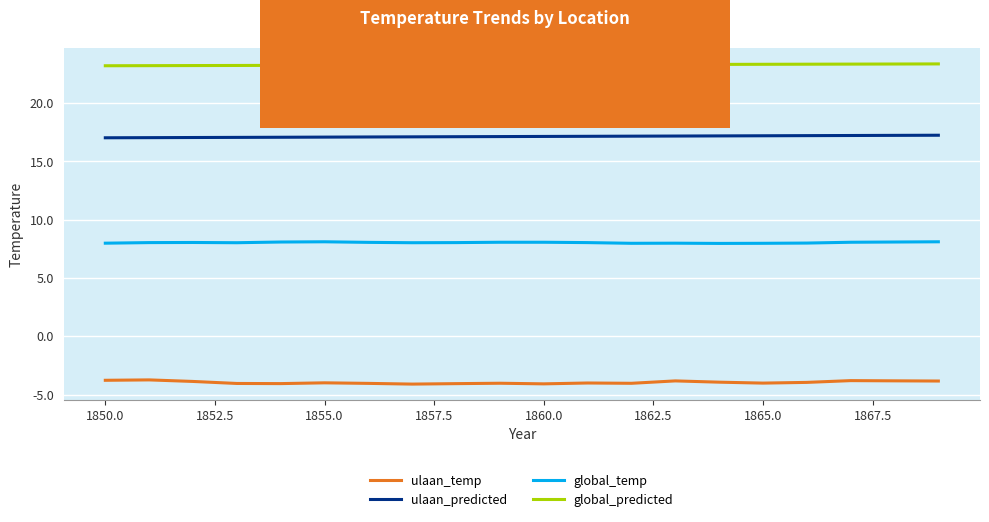

Which series has the largest range (max minus min)?

ulaan_temp